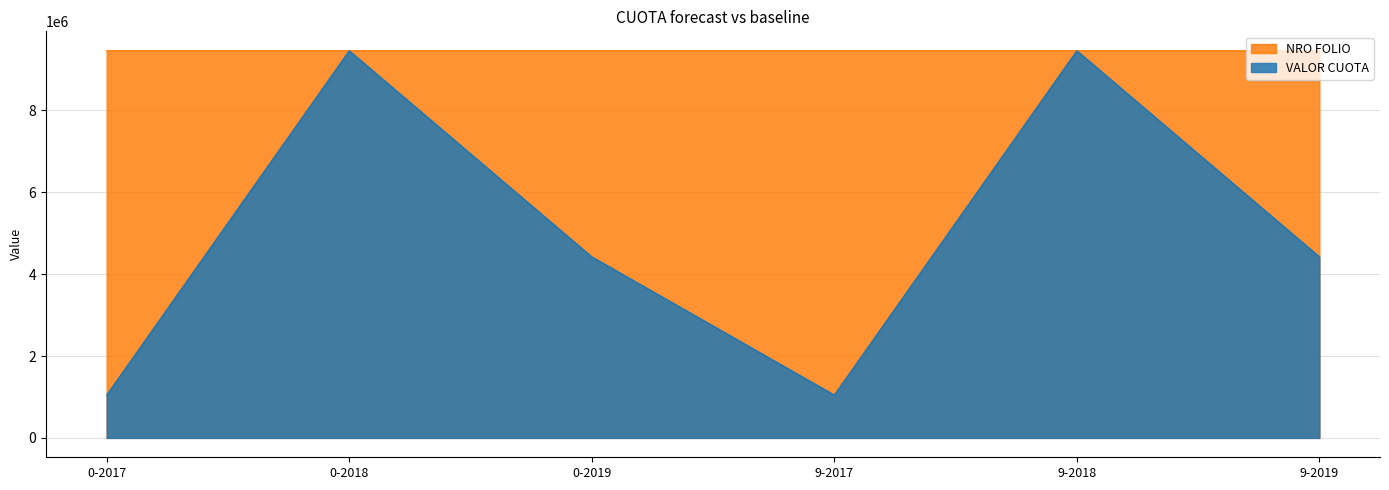

What is the value of the VALOR CUOTA point at the 1st from the left?

1047799.0